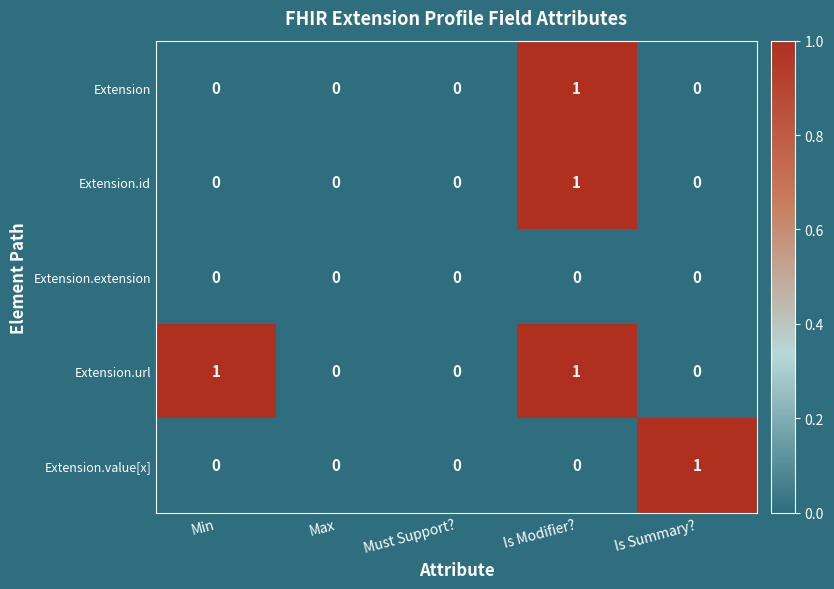

What is the spread (max minus min) of values at Min?

1